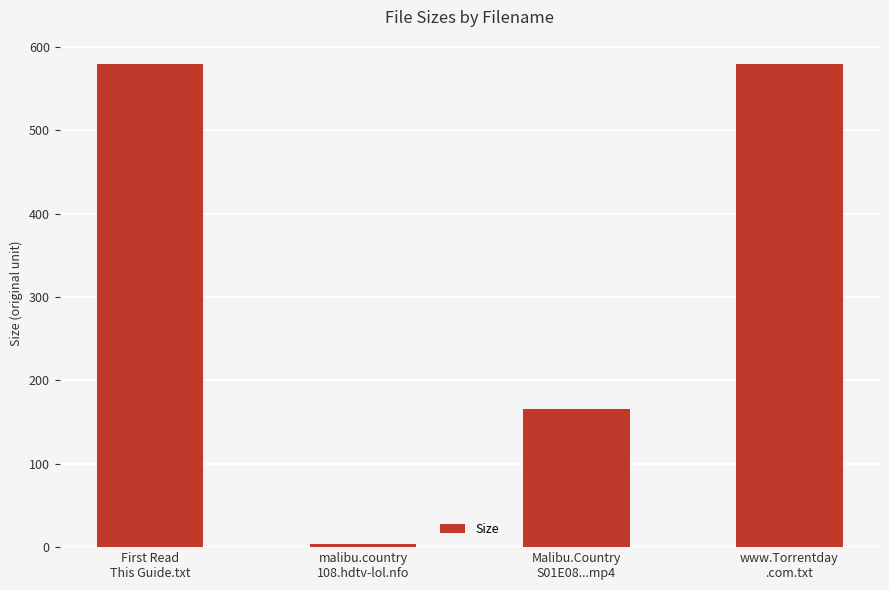

What is the label of the 3rd bar from the right?

malibu.country
108.hdtv-lol.nfo